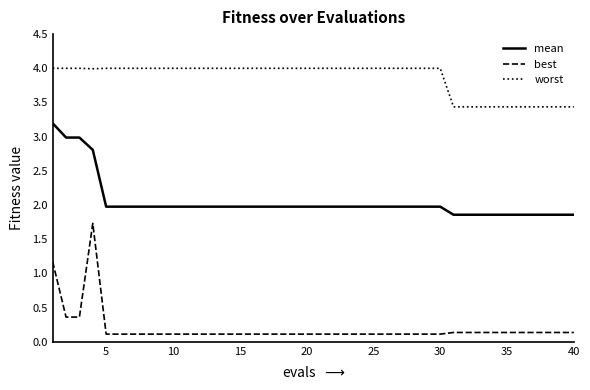

Which series has the largest total across all categories?

worst